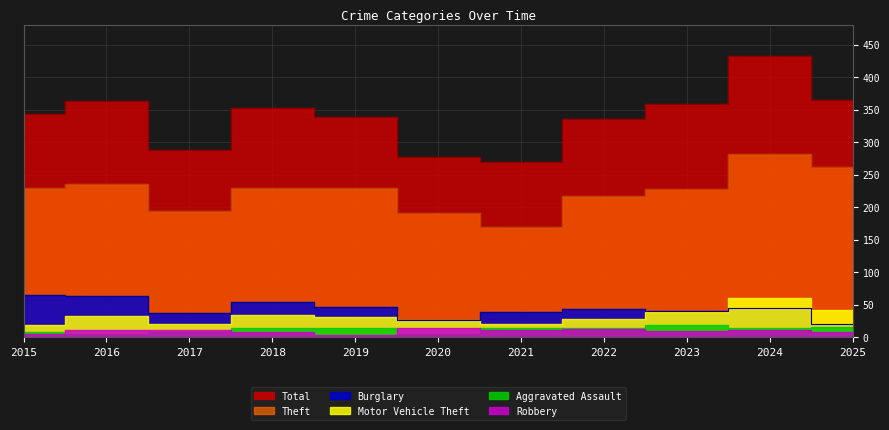

True or false: Burglary and Total cross at least once.

False